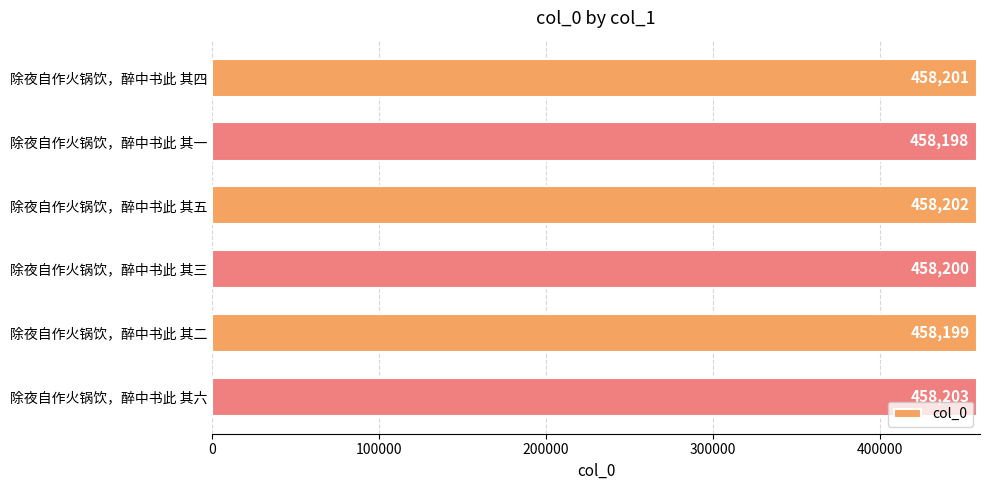

What is the difference between the second highest and second lowest values?

3